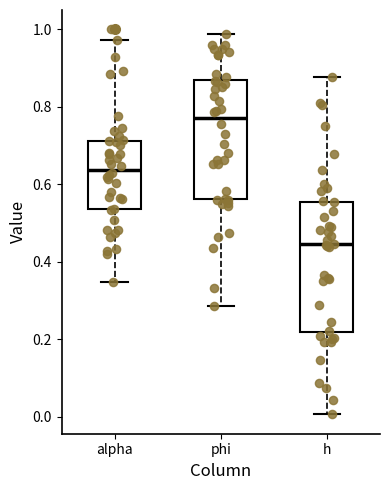

Comparing the boxes themselves (not the whiskers), which one is the tallest?

h